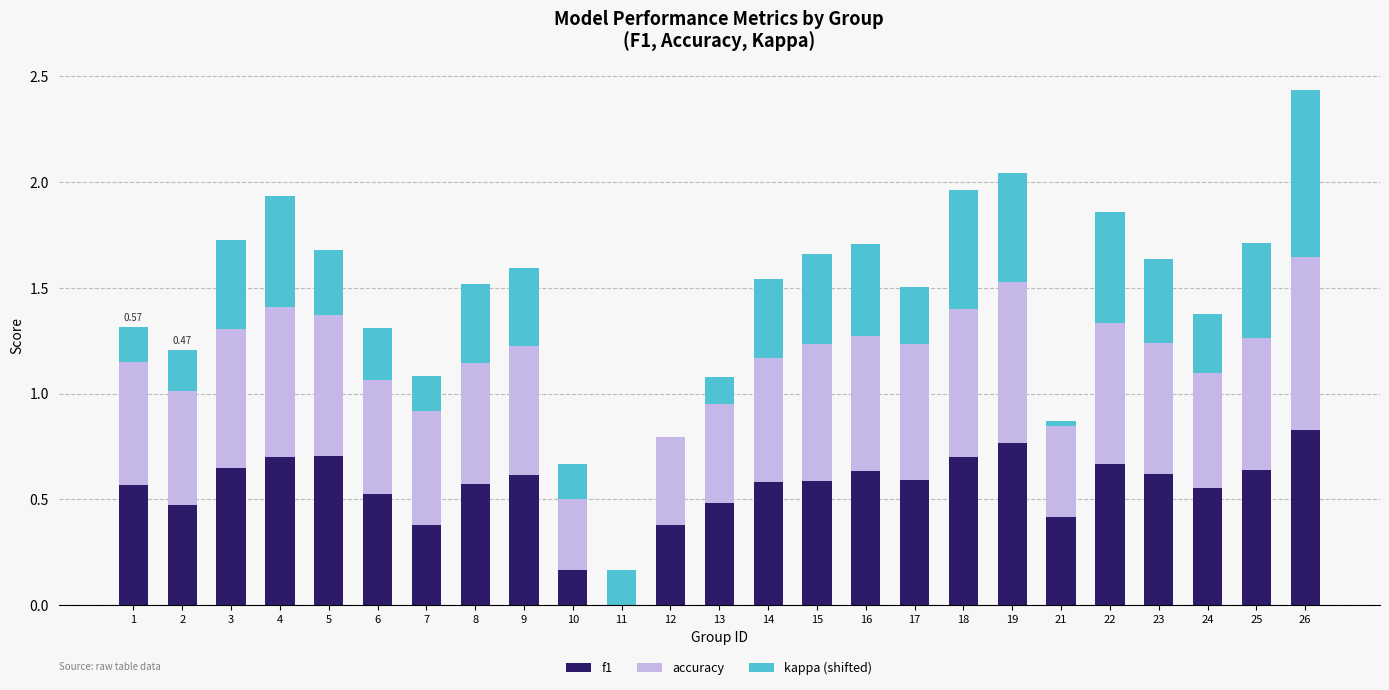

What is the sum of all f1 values?

13.8